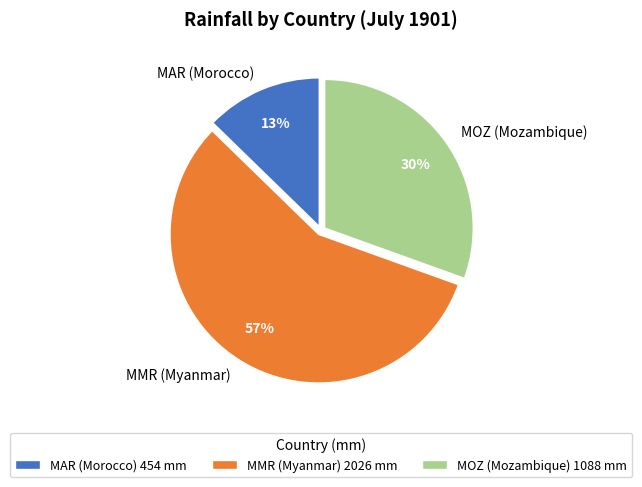

How many segments does this pie chart have?

3